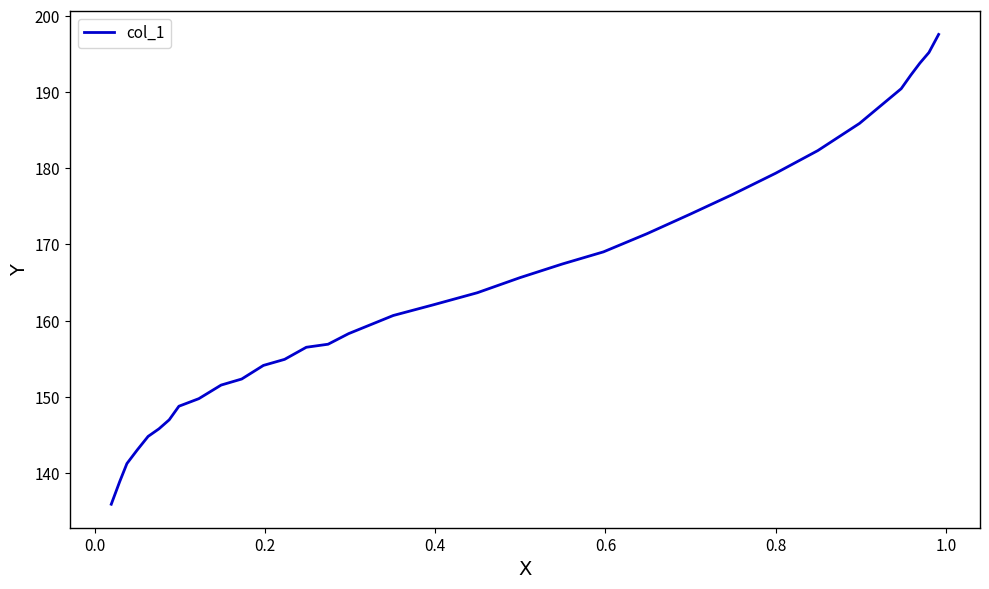

How many values are below 160?

16